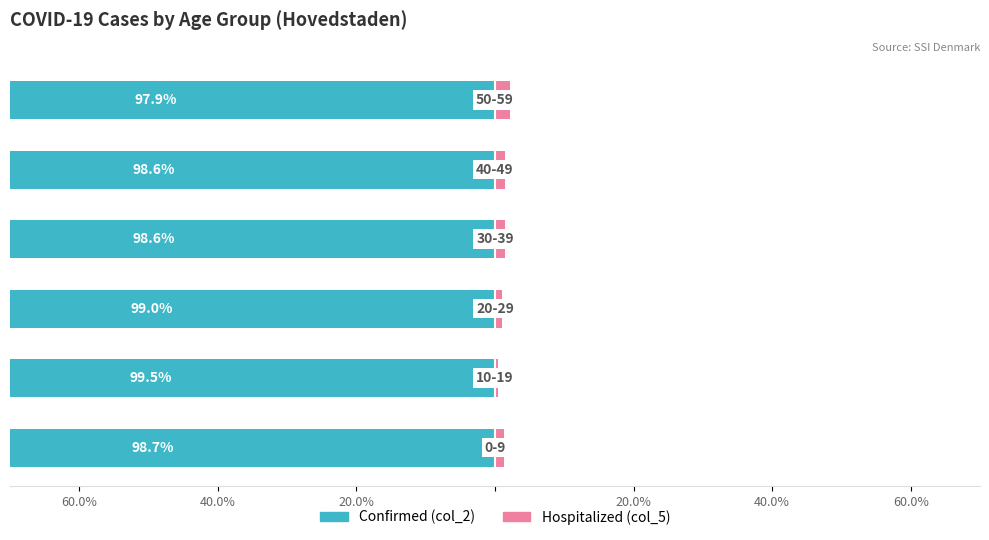

Does the chart contain stacked bars?

No